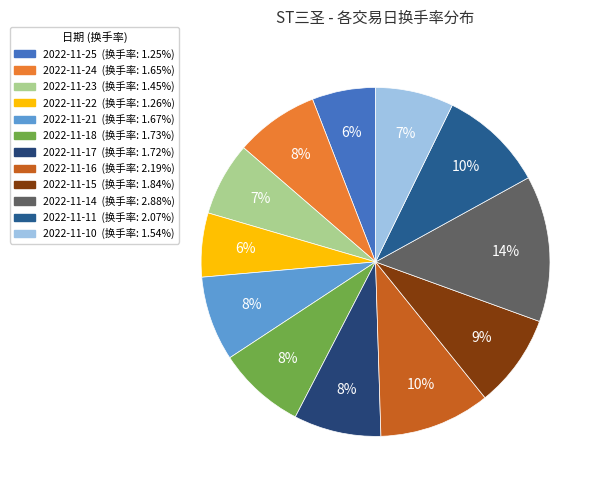

Rank the categories by value from lowest to highest.

2022-11-25, 2022-11-22, 2022-11-23, 2022-11-10, 2022-11-24, 2022-11-21, 2022-11-17, 2022-11-18, 2022-11-15, 2022-11-11, 2022-11-16, 2022-11-14